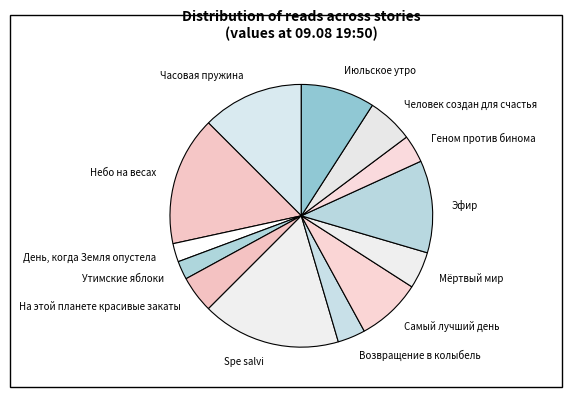

Do День, когда Земля опустела and На этой планете красивые закаты together represent more than half of the pie?

No